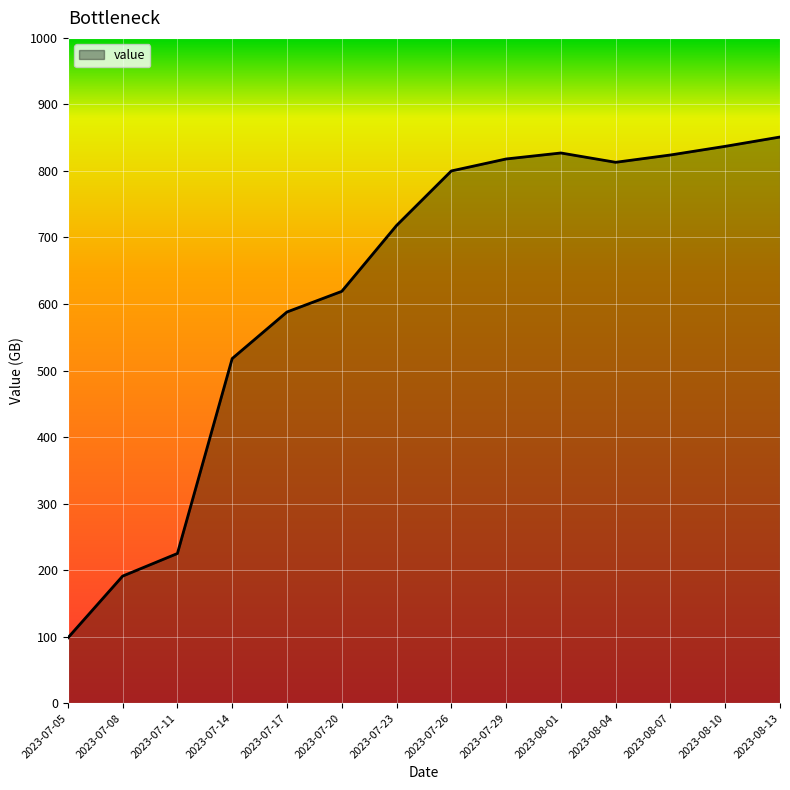

How many lines are shown in the chart?

1